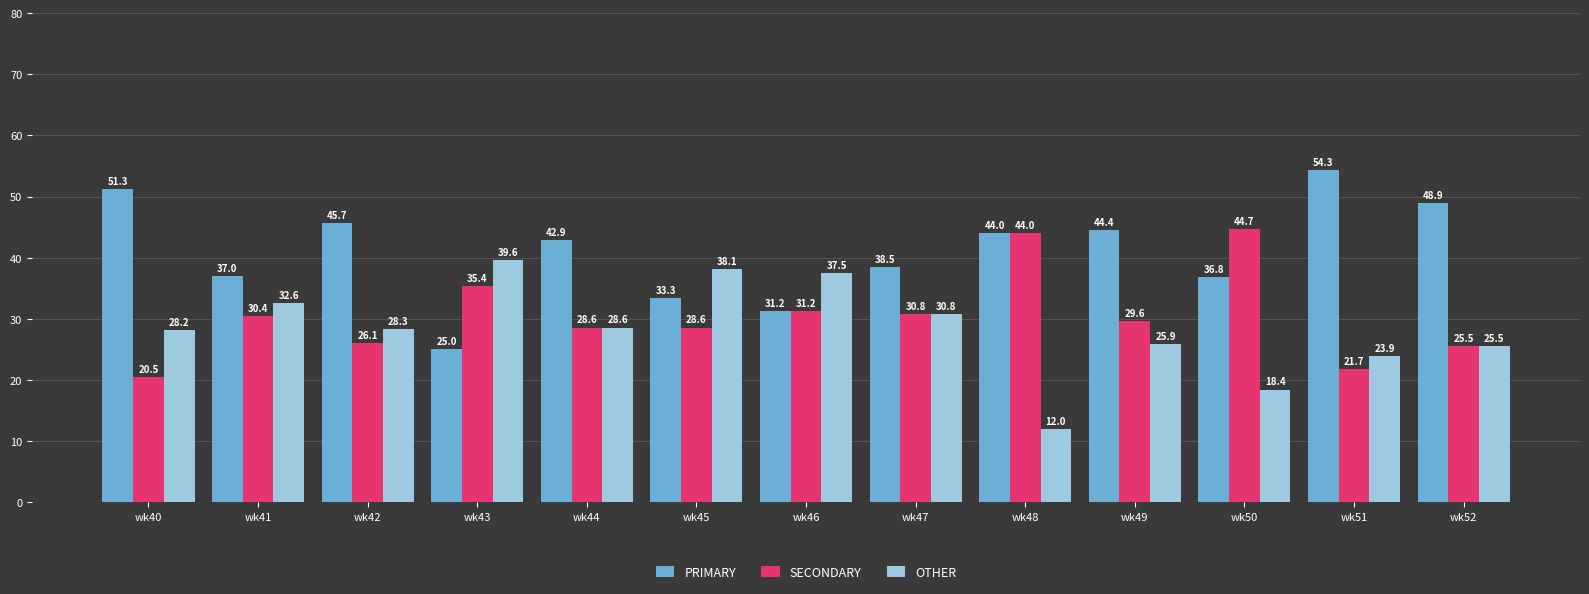

At how many categories does at least one series exceed 51?

2